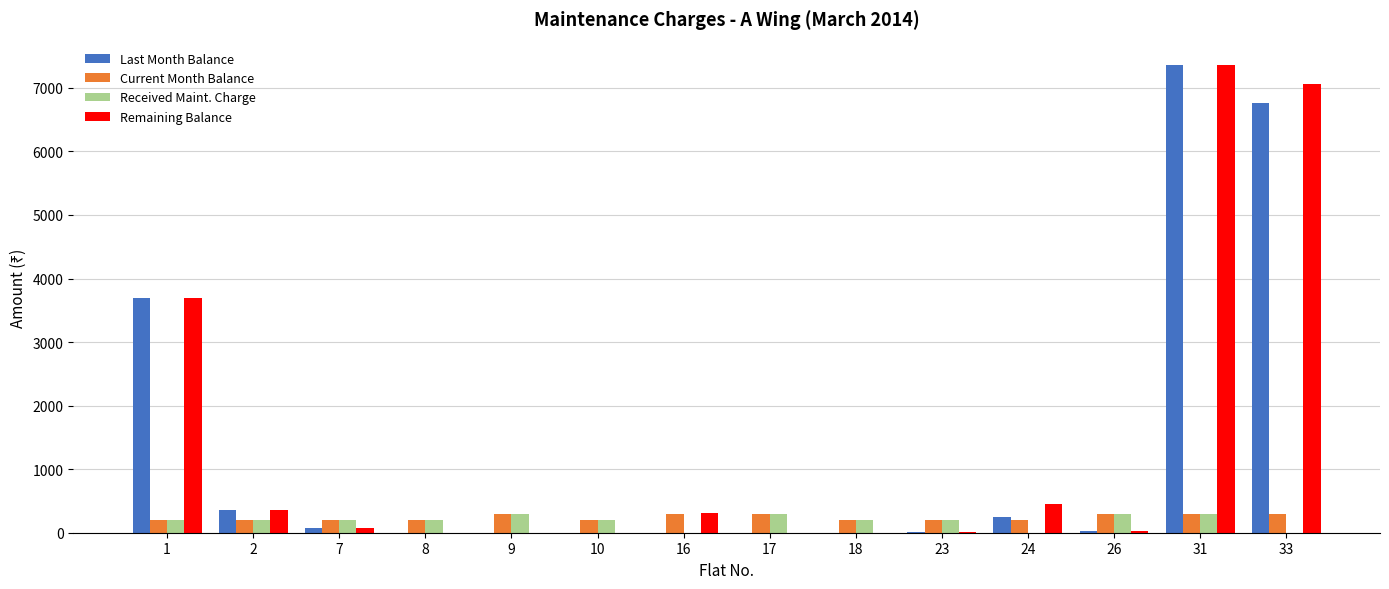

How many data points does each series have?

14